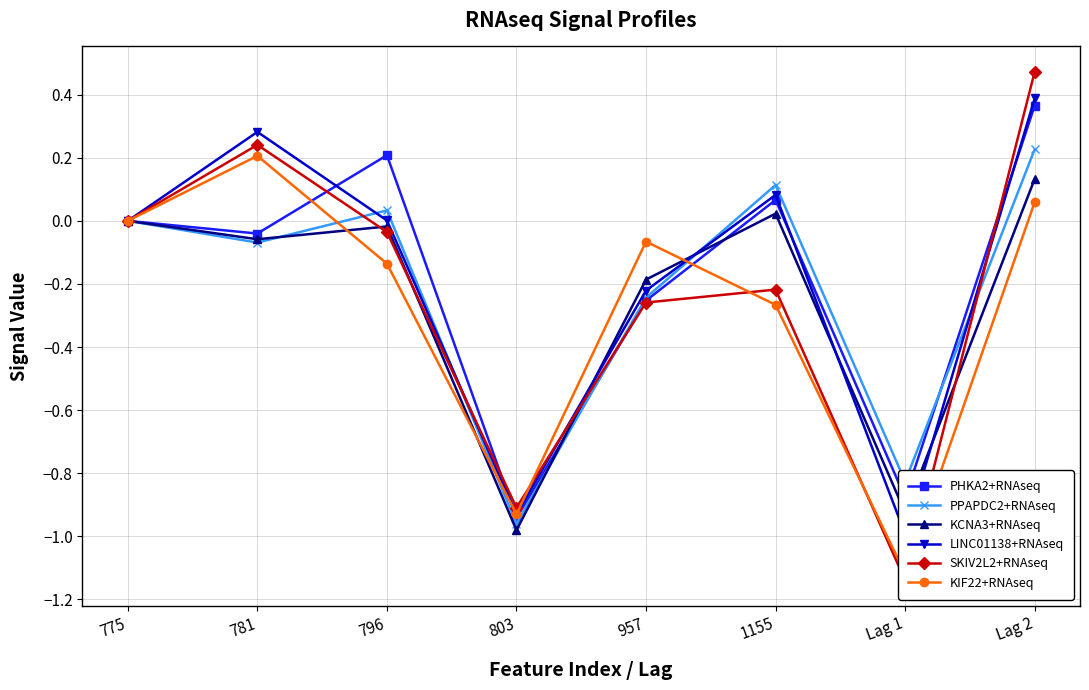

Rank the series by their maximum value, from highest to lowest.

SKIV2L2+RNAseq, LINC01138+RNAseq, PHKA2+RNAseq, PPAPDC2+RNAseq, KIF22+RNAseq, KCNA3+RNAseq